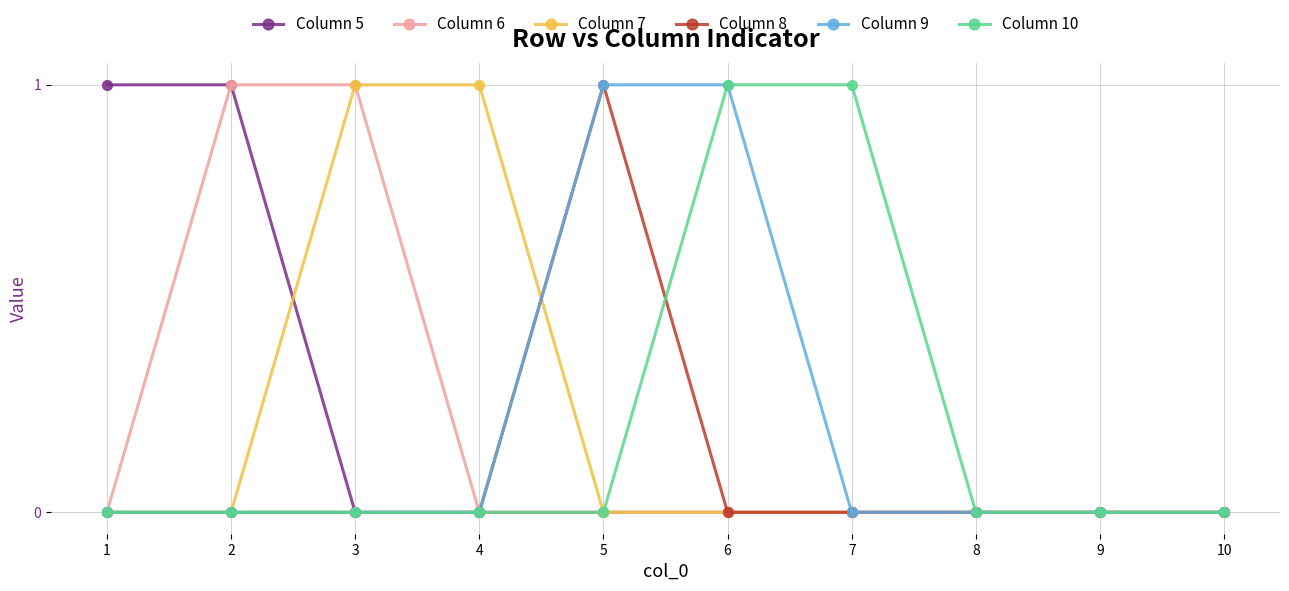

Reading right to left, transcribe all the data shown in this chart.

Column 5: 10=0	9=0	8=0	7=0	6=0	5=0	4=0	3=0	2=1	1=1
Column 6: 10=0	9=0	8=0	7=0	6=0	5=0	4=0	3=1	2=1	1=0
Column 7: 10=0	9=0	8=0	7=0	6=0	5=0	4=1	3=1	2=0	1=0
Column 8: 10=0	9=0	8=0	7=0	6=0	5=1	4=0	3=0	2=0	1=0
Column 9: 10=0	9=0	8=0	7=0	6=1	5=1	4=0	3=0	2=0	1=0
Column 10: 10=0	9=0	8=0	7=1	6=1	5=0	4=0	3=0	2=0	1=0